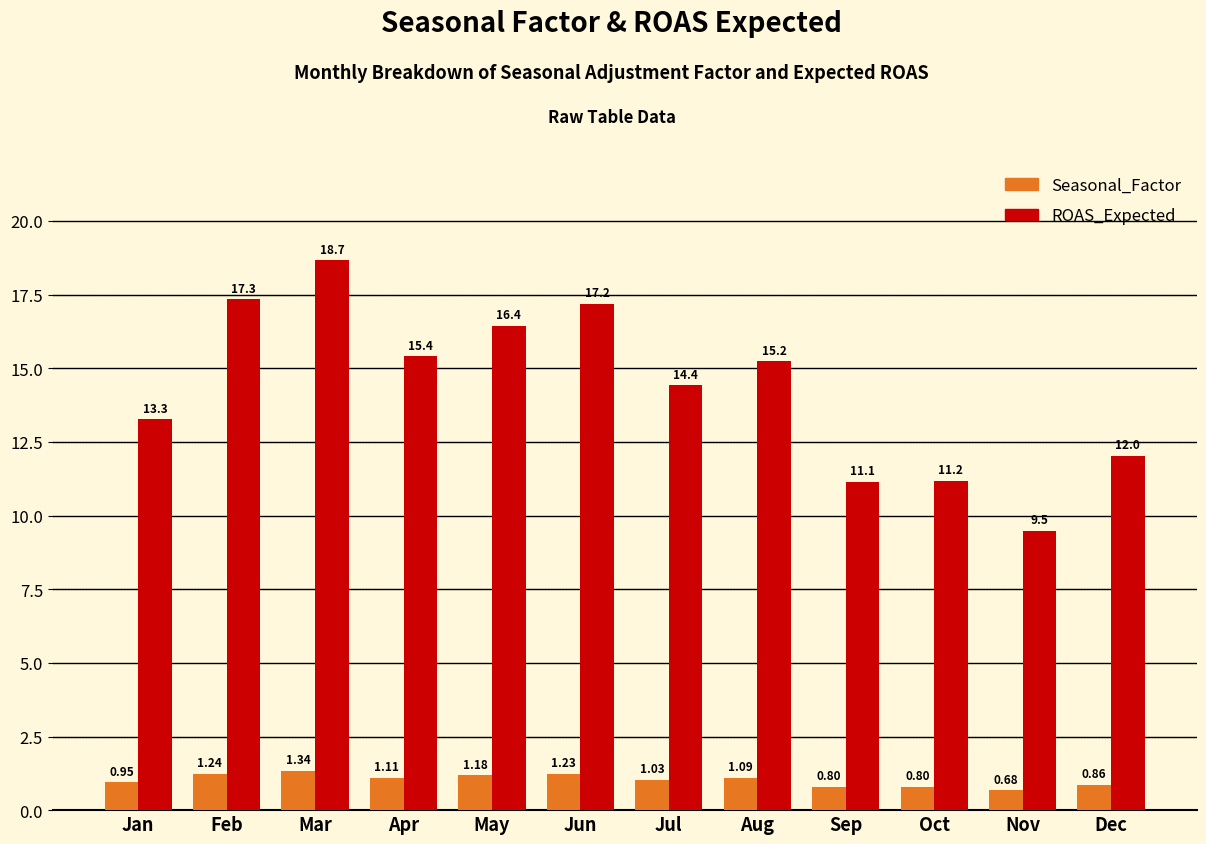

Count the number of categories in the chart.

12